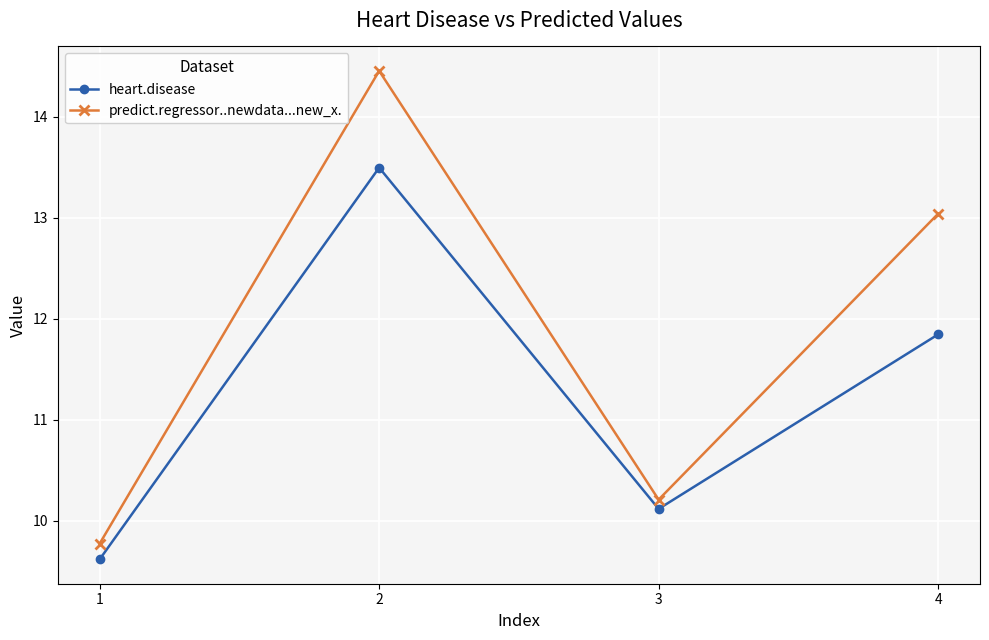

What is the value of the heart.disease point at the 2nd from the left?

13.5